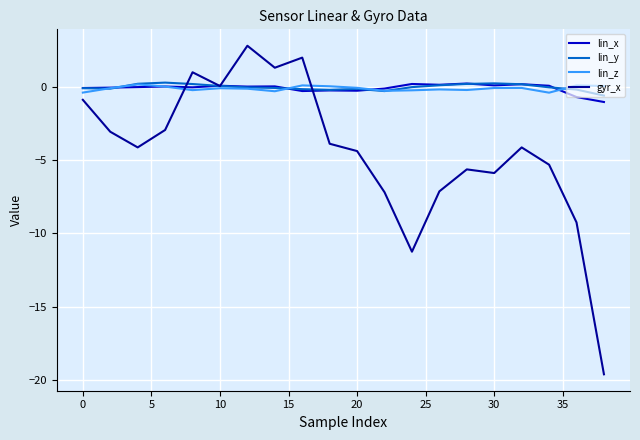

What is the smallest value displayed?

-19.6